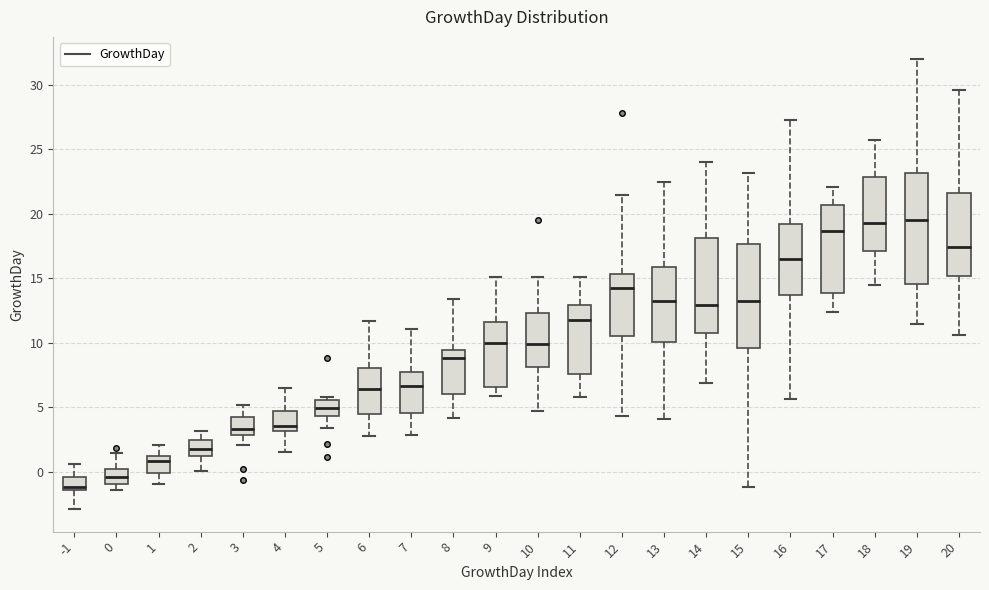

Where does the lower whisker of the box at x = 6 end on the y-axis? The values are not printed on the chart, so give them approximately, as read against the axis.

3.0